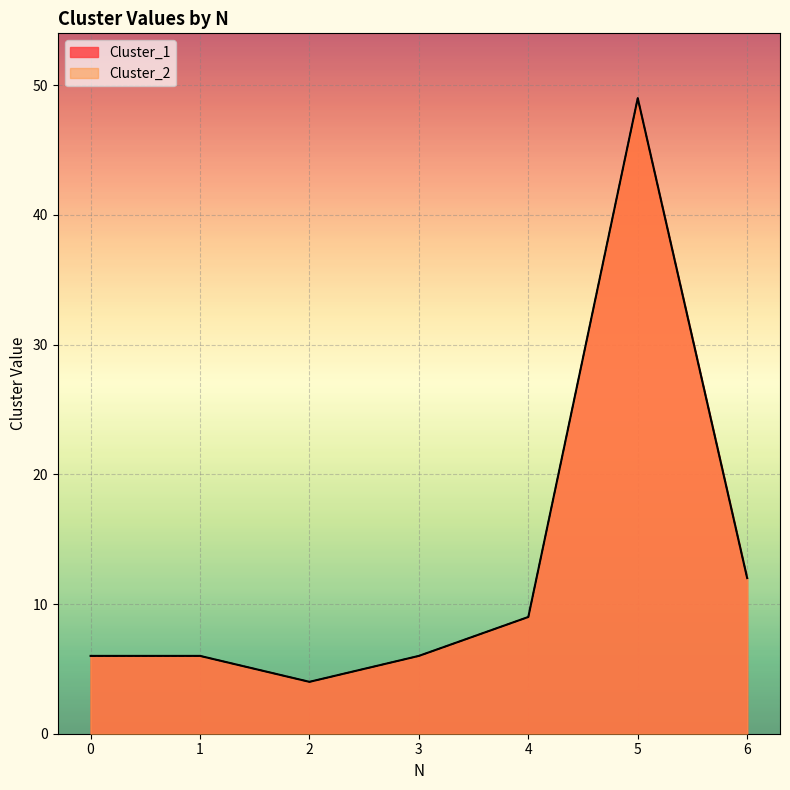

How many data points does each series have?

7